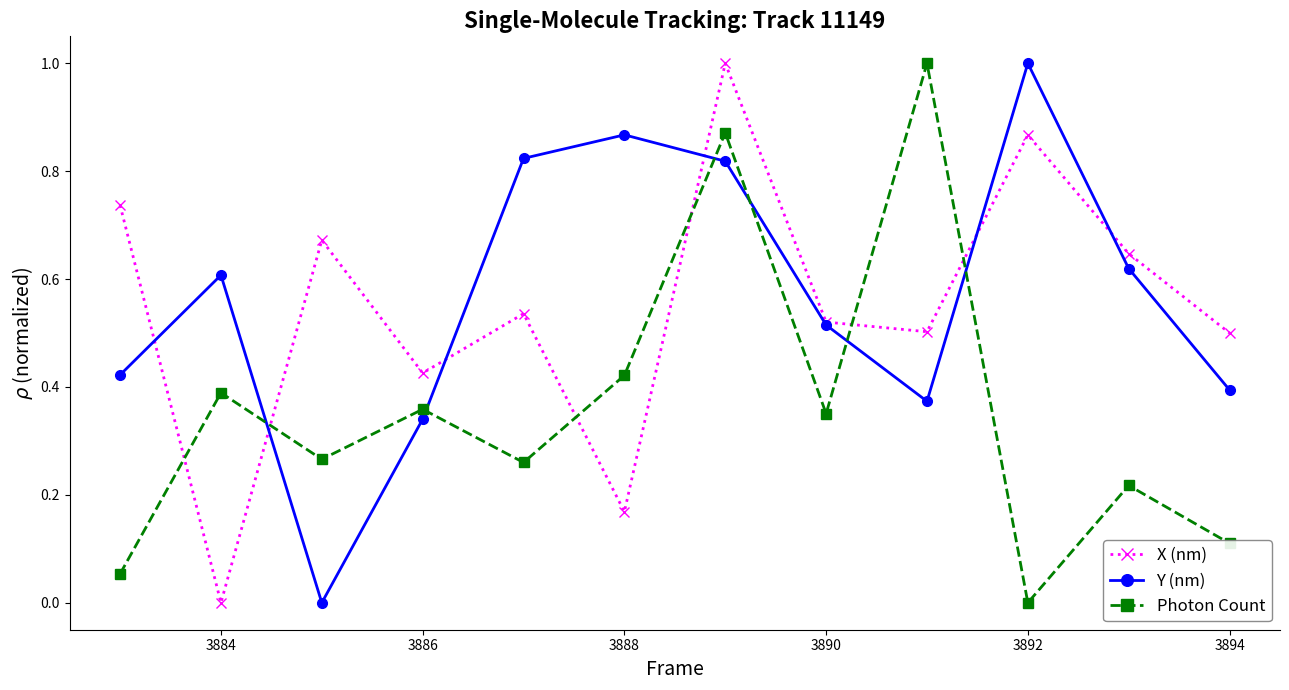

How many times do Photon Count and Y (nm) cross each other?

6